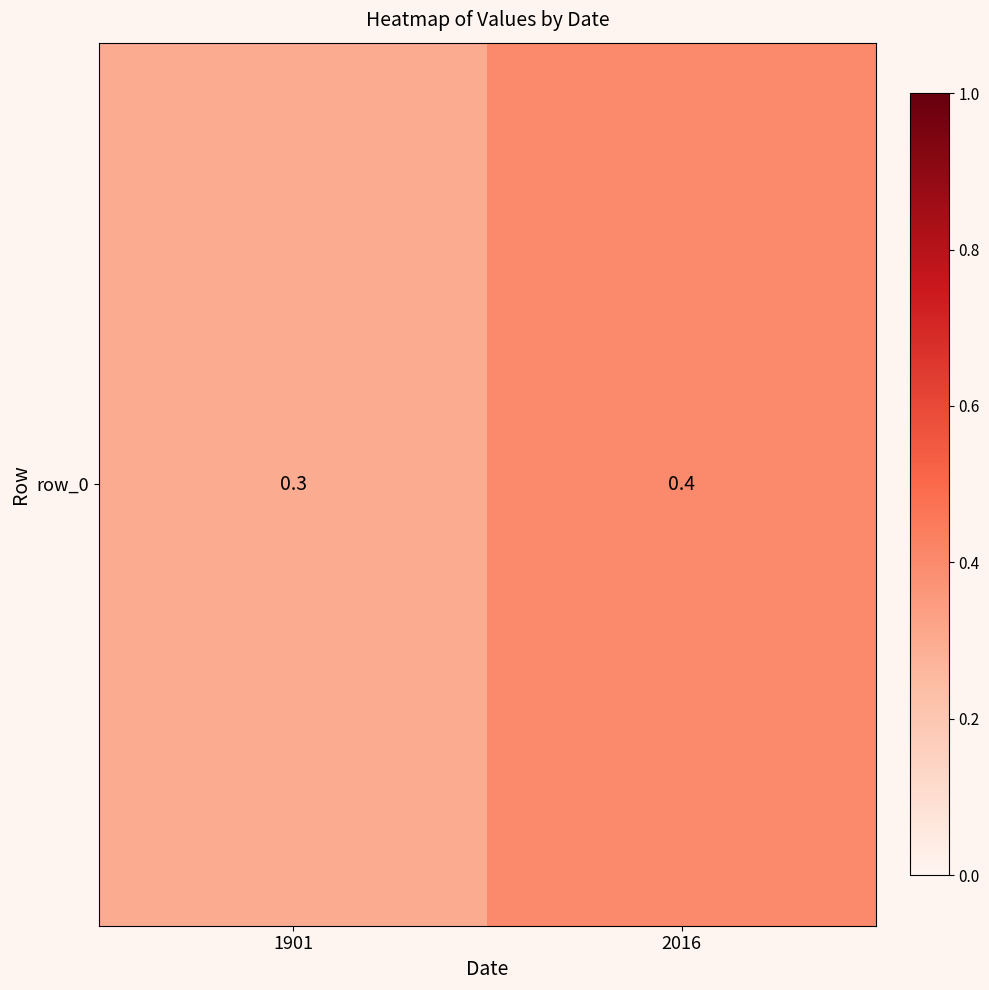

At which category does the chart reach its peak across all series?

2016